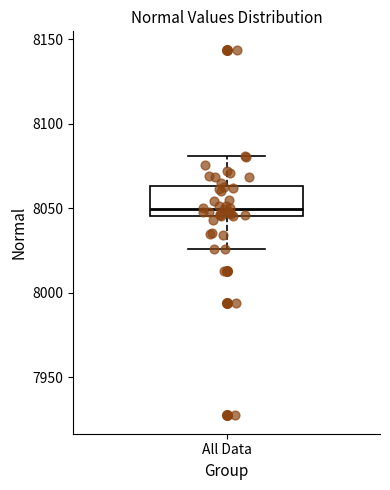

Transcribe this box plot: give where the median line is, the range the box spans, and where the two whiskers end, as read against the y-axis. The values are not printed on the chart, so give them approximately, as read against the axis.

median 8050, box 8045 to 8065, whiskers 8025 to 8080